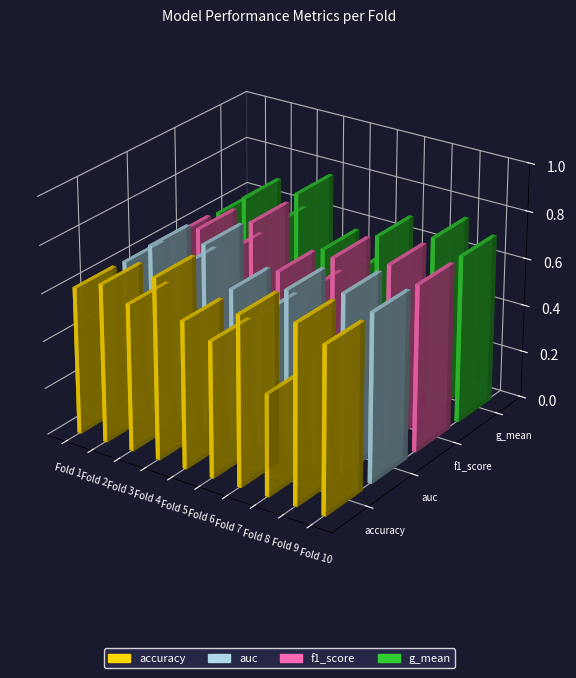

What value does the g_mean series have at Fold 9?

0.8